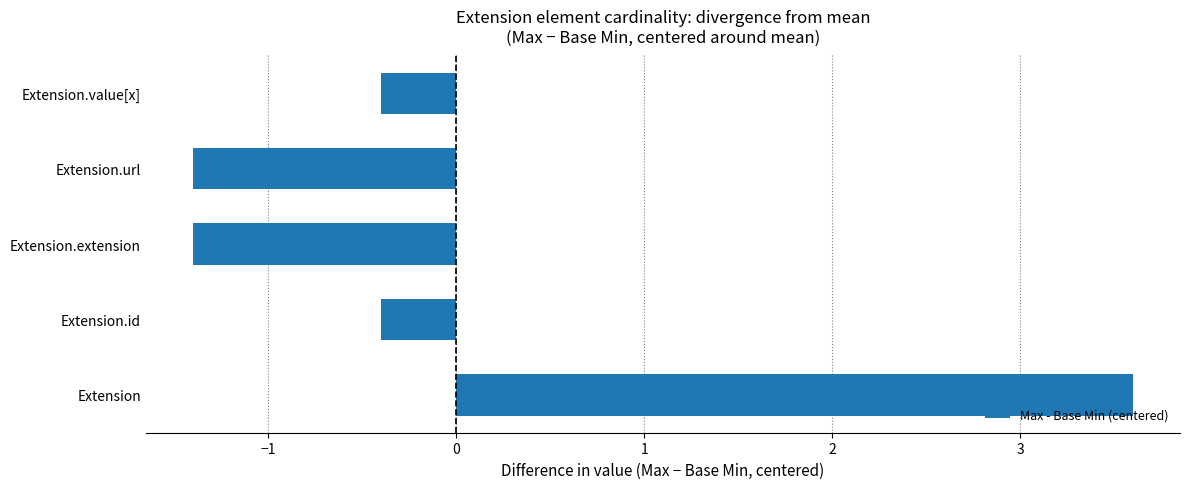

Reading top to bottom, list all the values displayed in this chart.

-0.4	-1.4	-1.4	-0.4	3.6